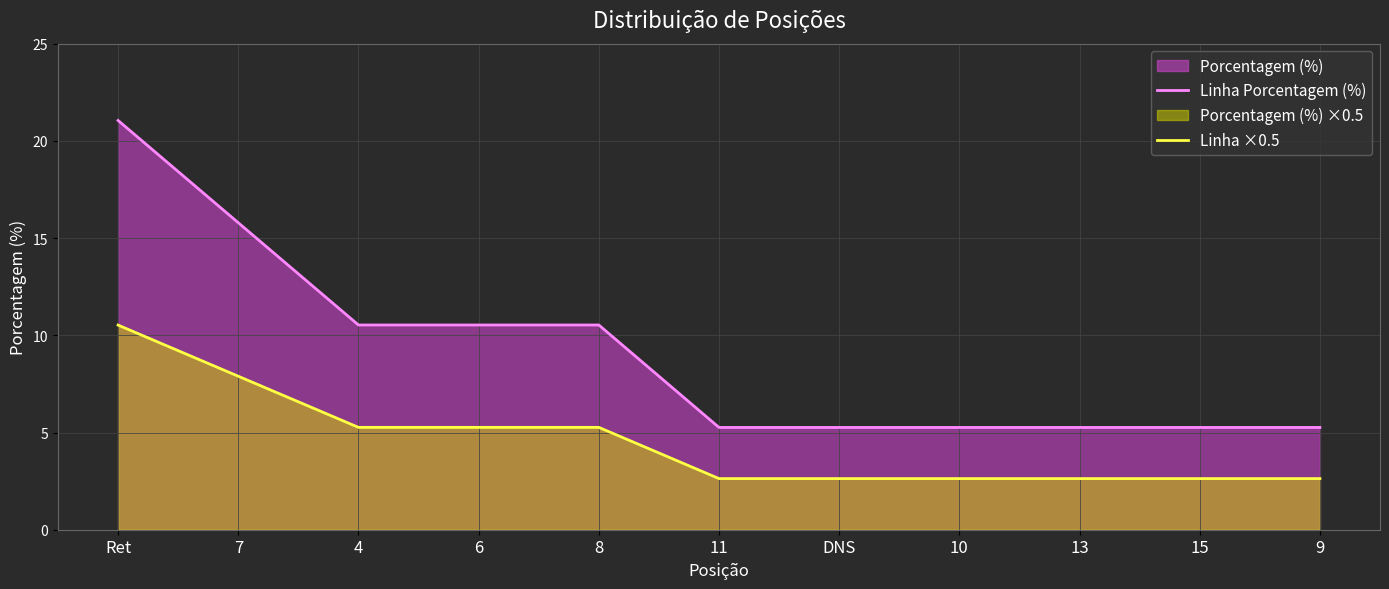

What is the label of the 5th point from the right?

DNS